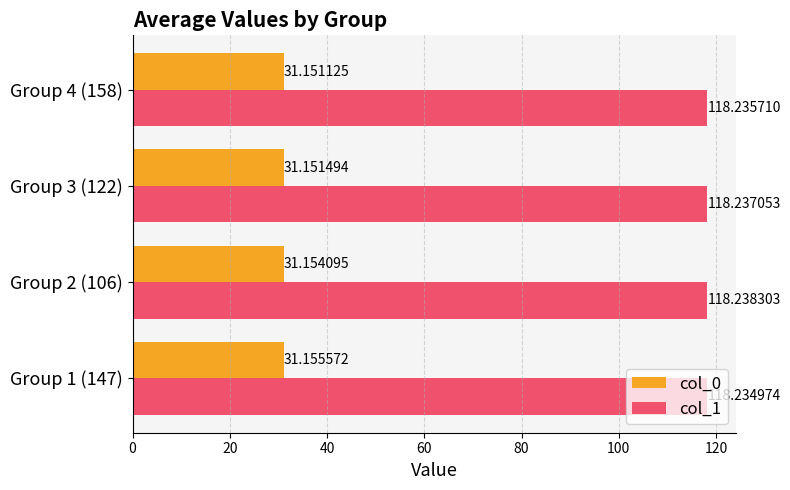

Which series has the widest spread of values?

col_0